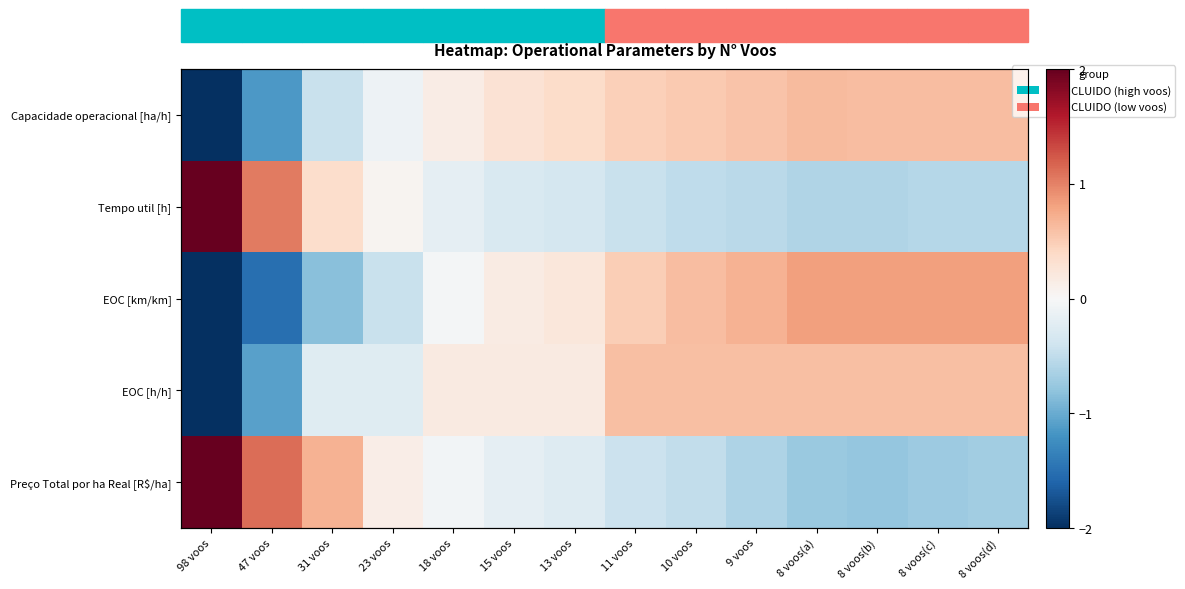

How many values in EOC [km/km] are below zero?

5